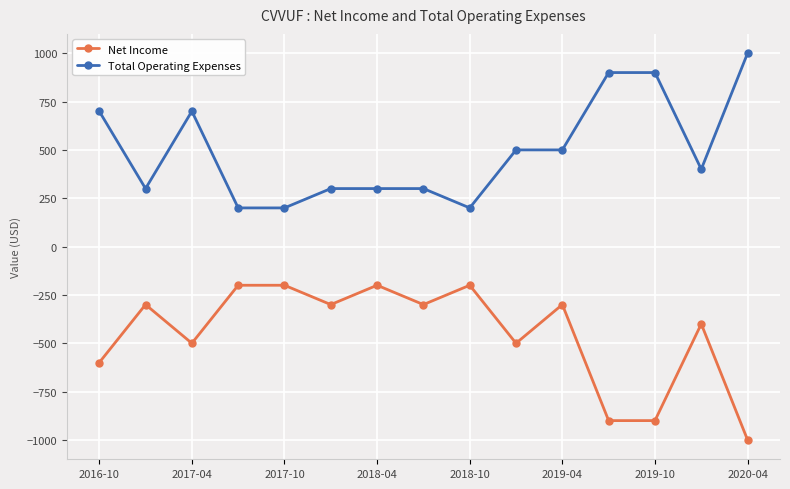

What is the minimum value shown in the chart?

-1000